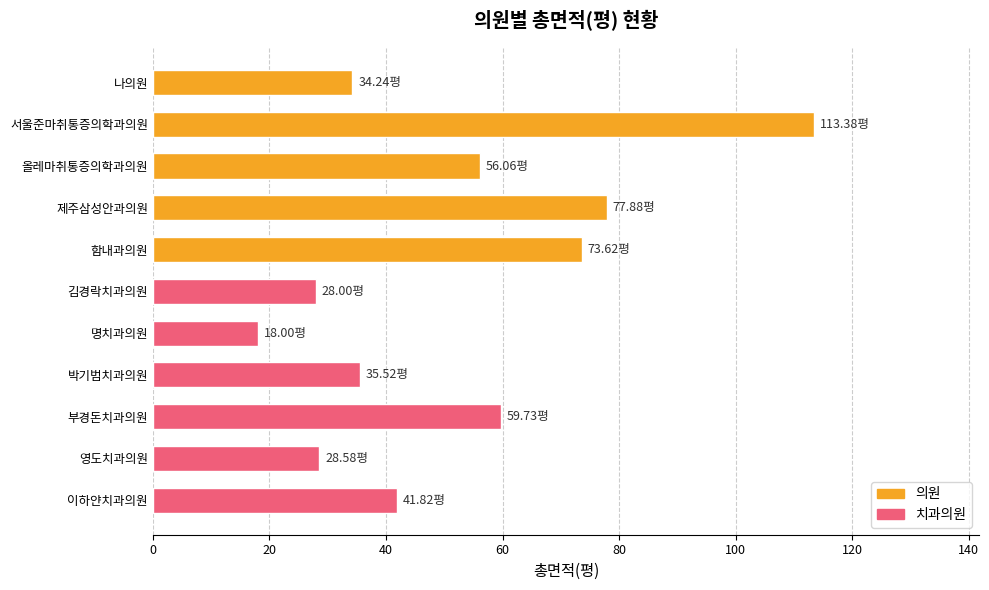

What is the label of the 11th bar from the top?

이하얀치과의원